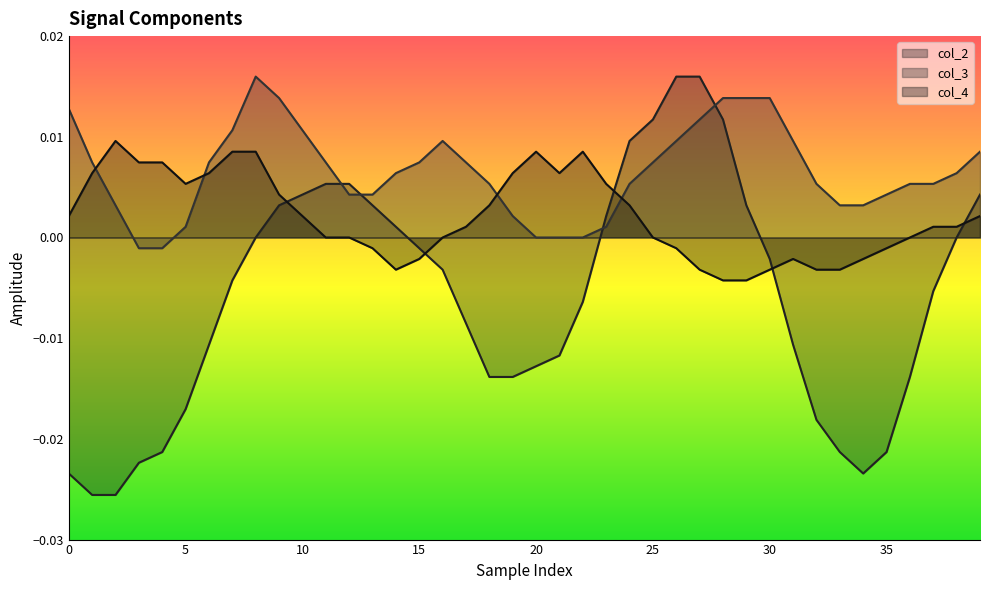

What is the label of the 40th point from the left?

39